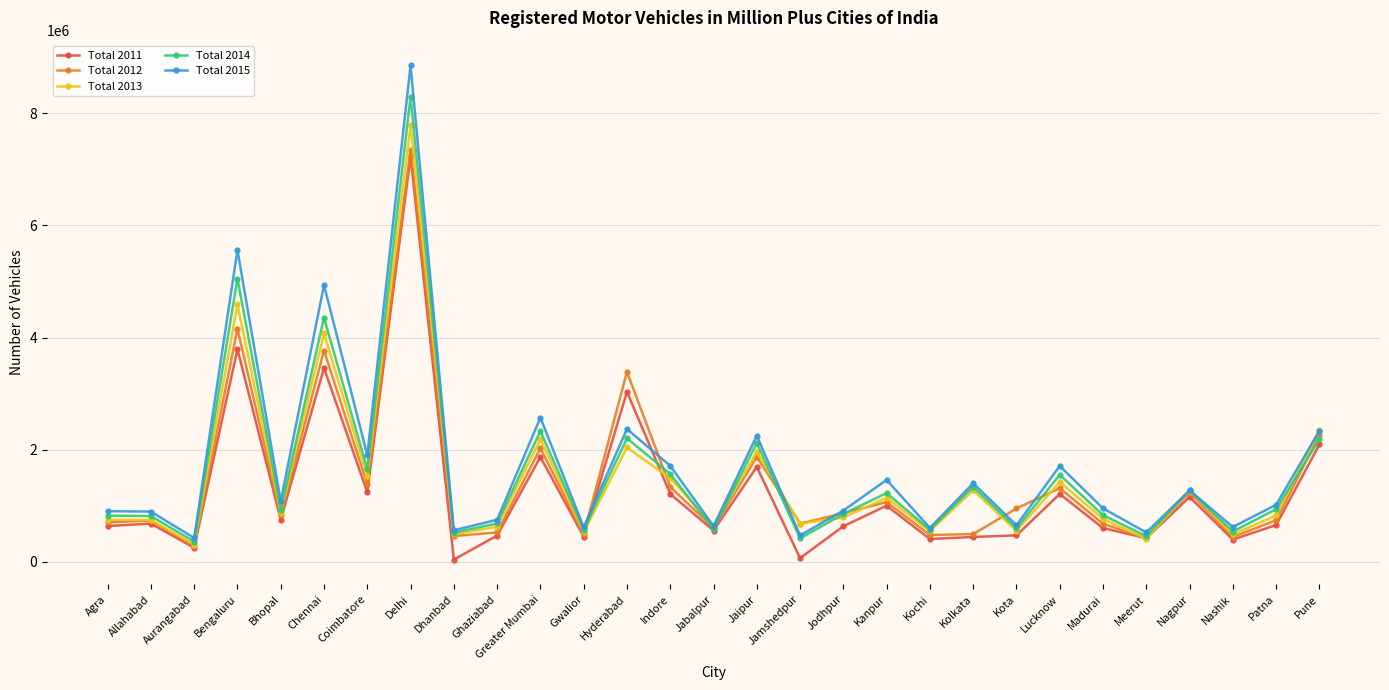

What is the value of the Total 2014 point at the 20th from the left?

576248